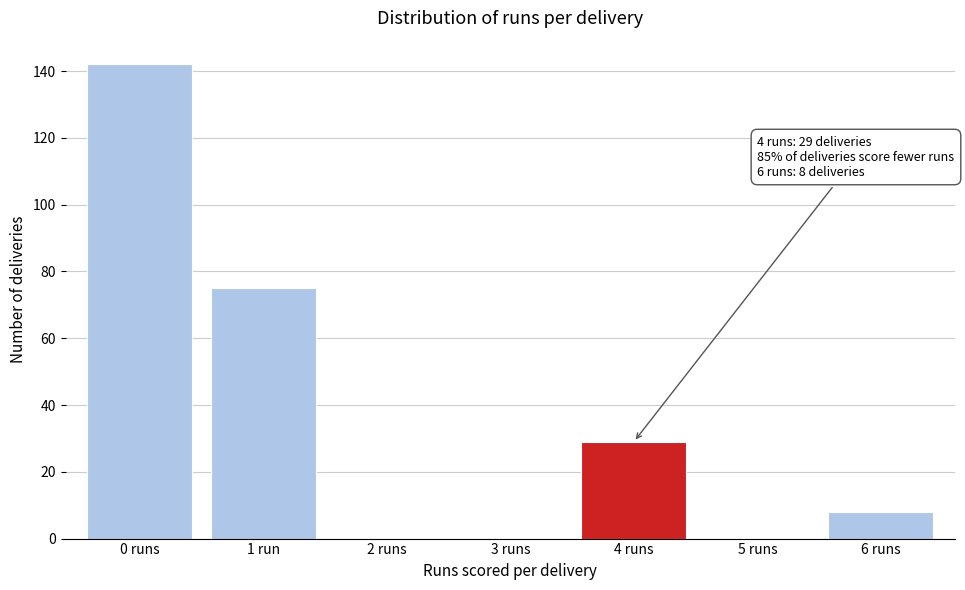

Reading right to left, transcribe all the data shown in this chart.

6 runs=8	5 runs=0	4 runs=29	3 runs=0	2 runs=0	1 run=75	0 runs=142